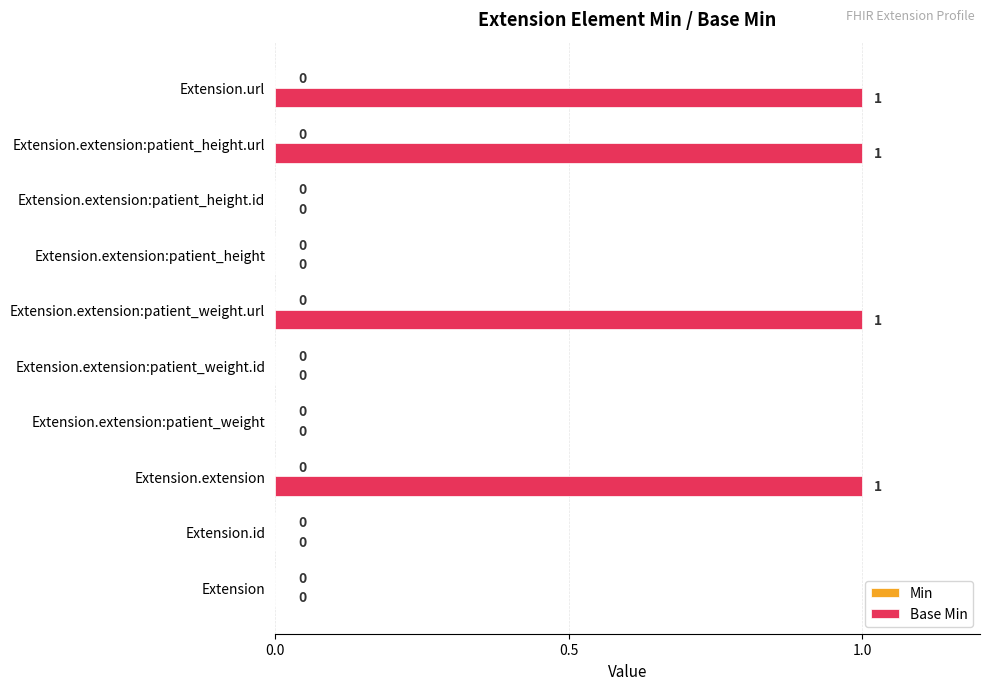

True or false: the data shows 1 at Extension.extension.

True